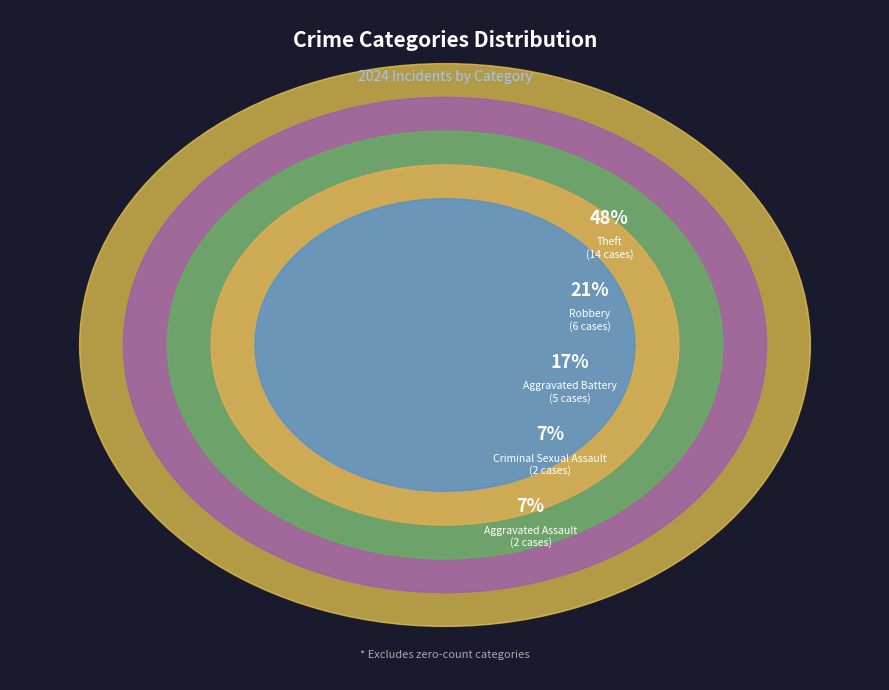

The Aggravated Battery slice represents 27% of the pie. True or false?

False